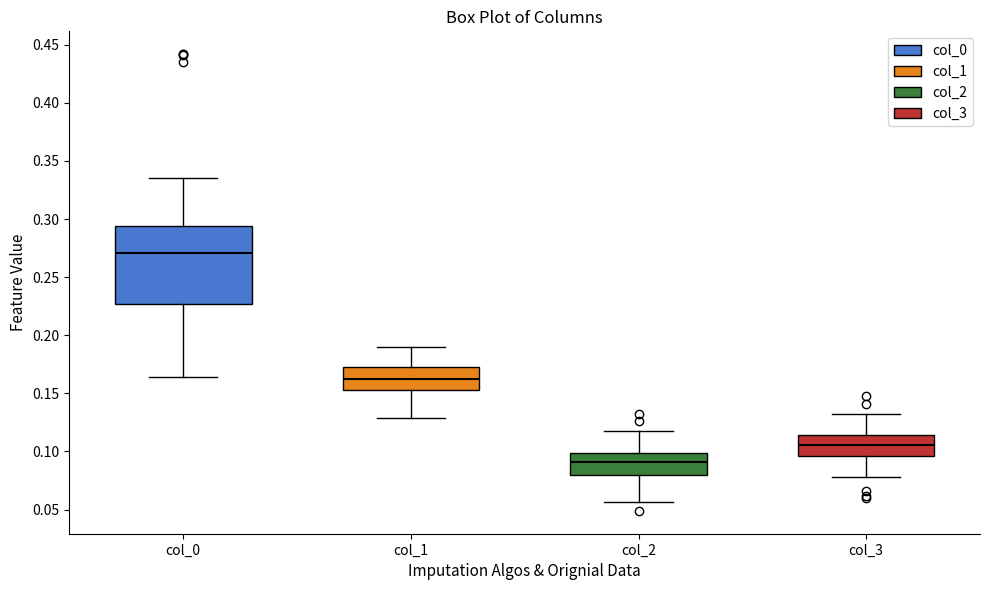

Where is the upper edge of the box for col_3 on the y-axis? The values are not printed on the chart, so give them approximately, as read against the axis.

0.115